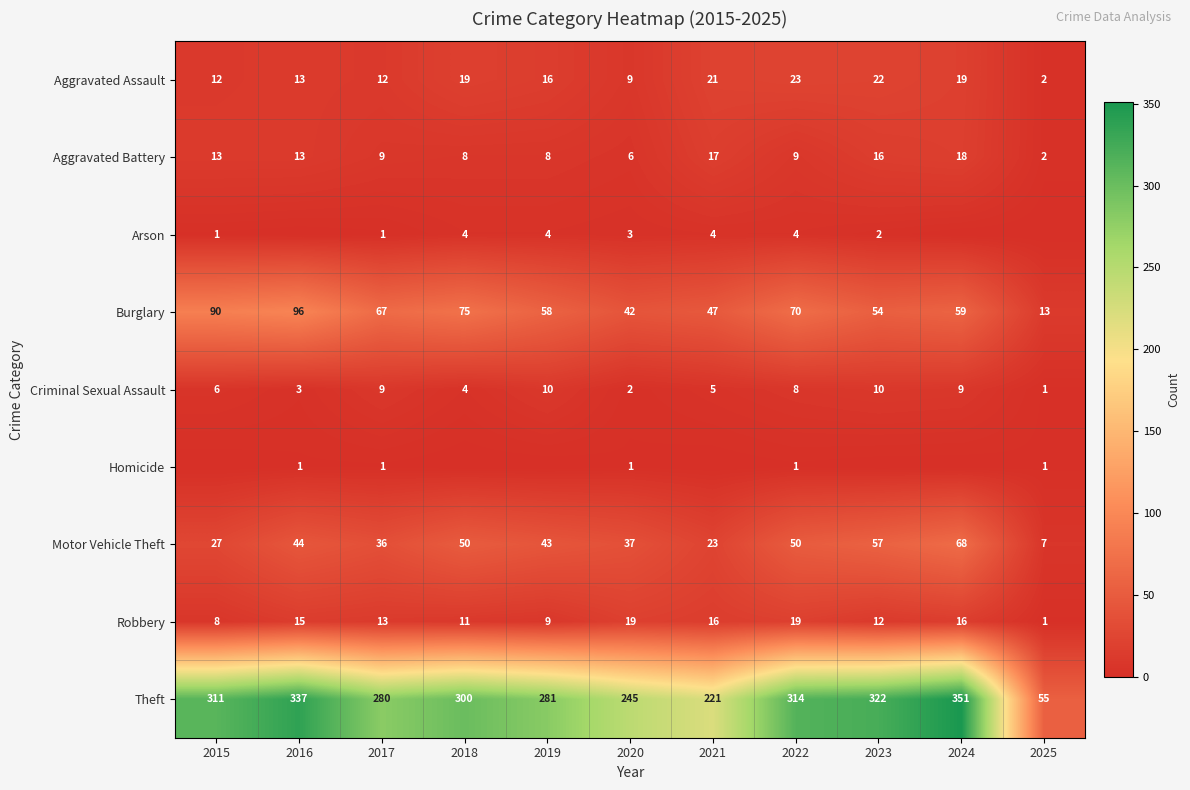

The Homicide series shows 1 at 2017. True or false?

True